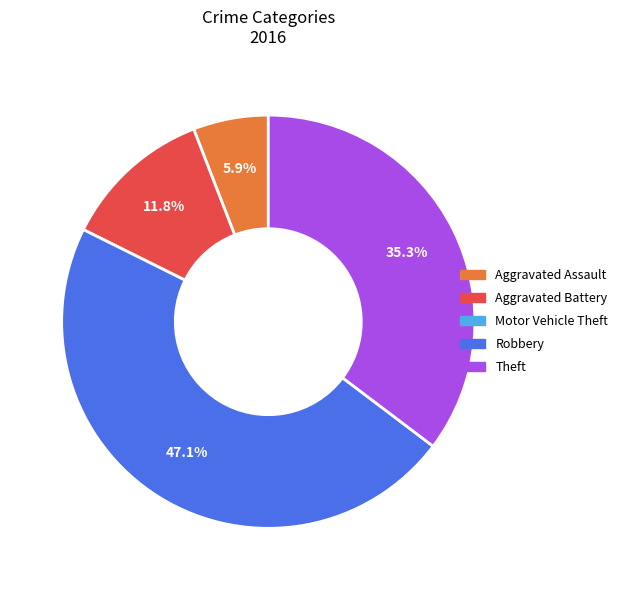

What is the largest slice in the pie chart?

Robbery